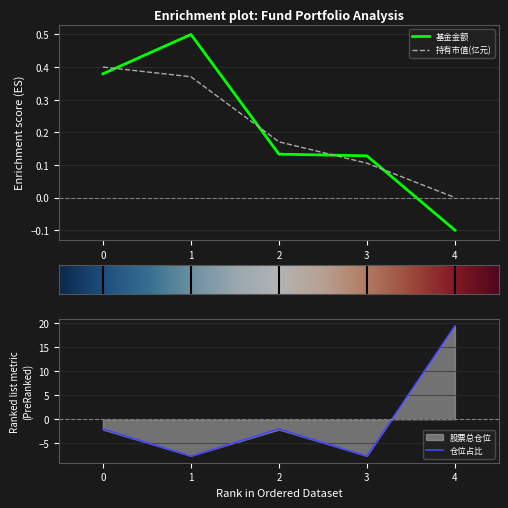

Is it true that 基金金额 equals 0.4 at 0?

True